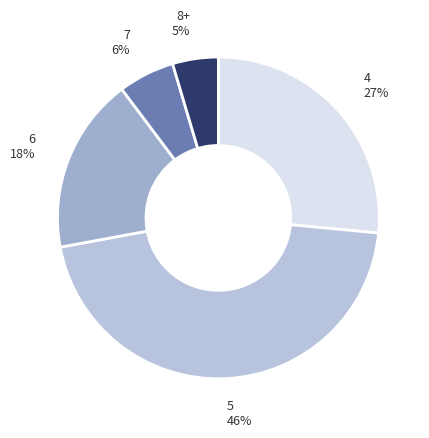

What is the ratio of the value at 7 to the value at 6?

0.3